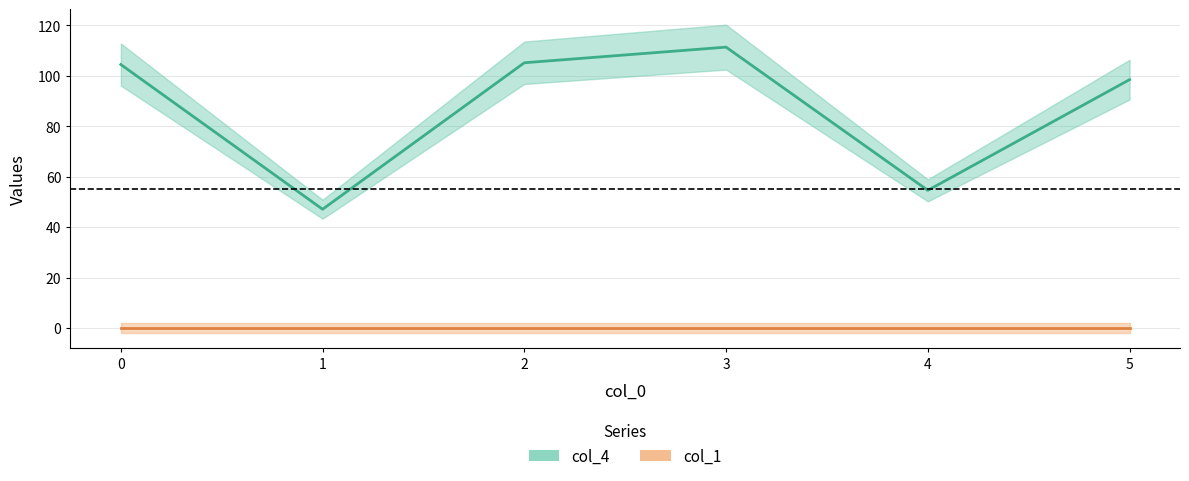

What is the value of the 1st point from the left?

104.5